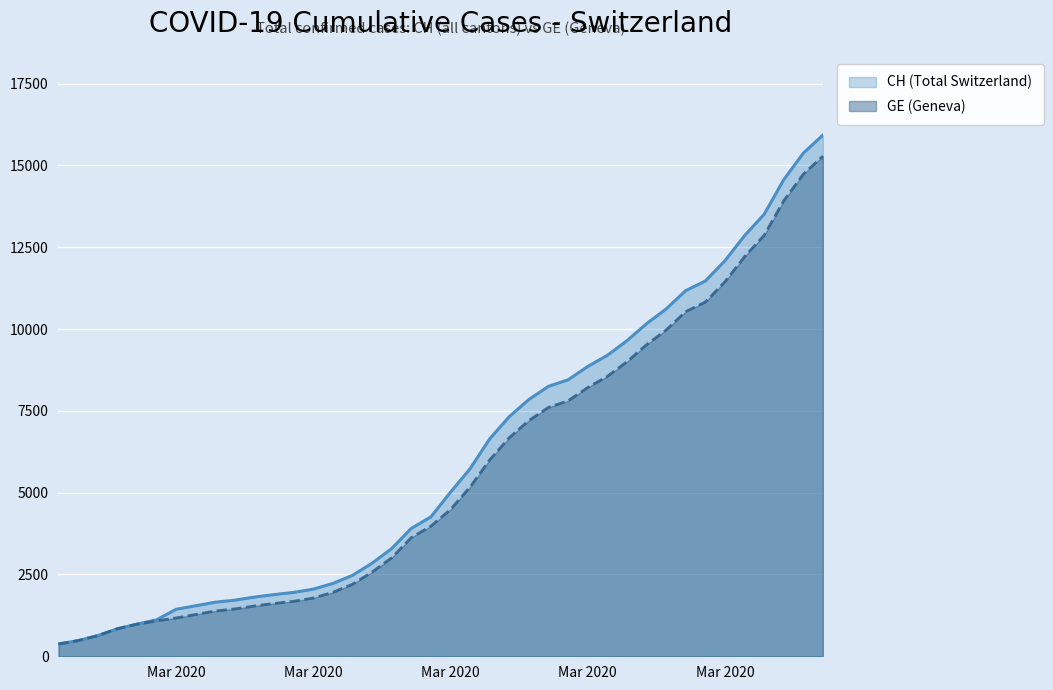

The value of CH at 23 is 1684. True or false?

False